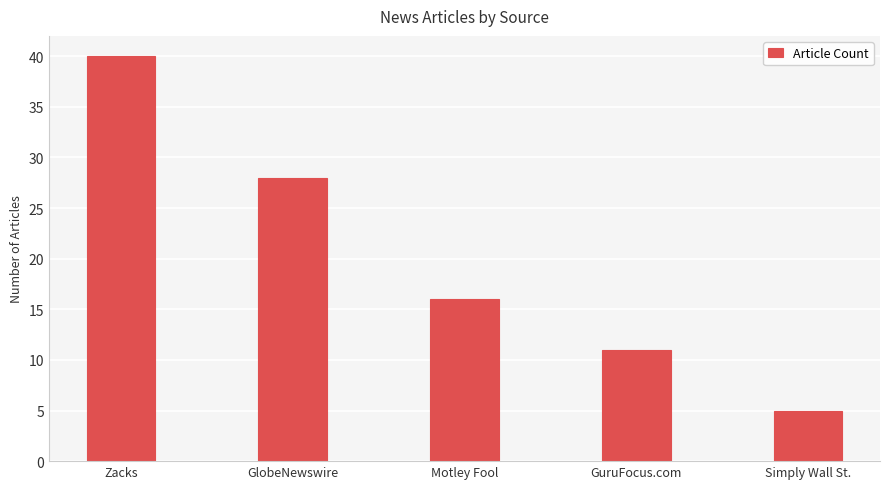

What is the label of the 3rd bar from the left?

Motley Fool